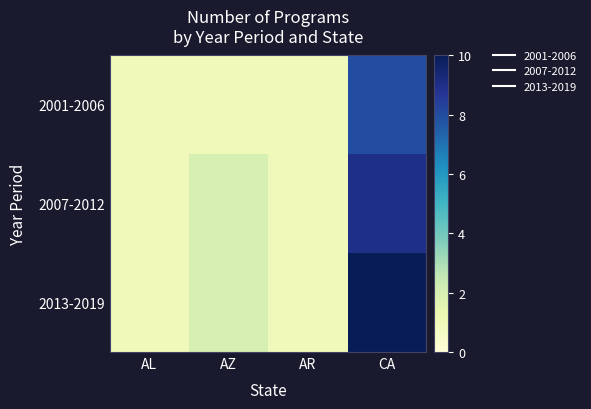

Which has a higher value, AZ or AL?

AZ